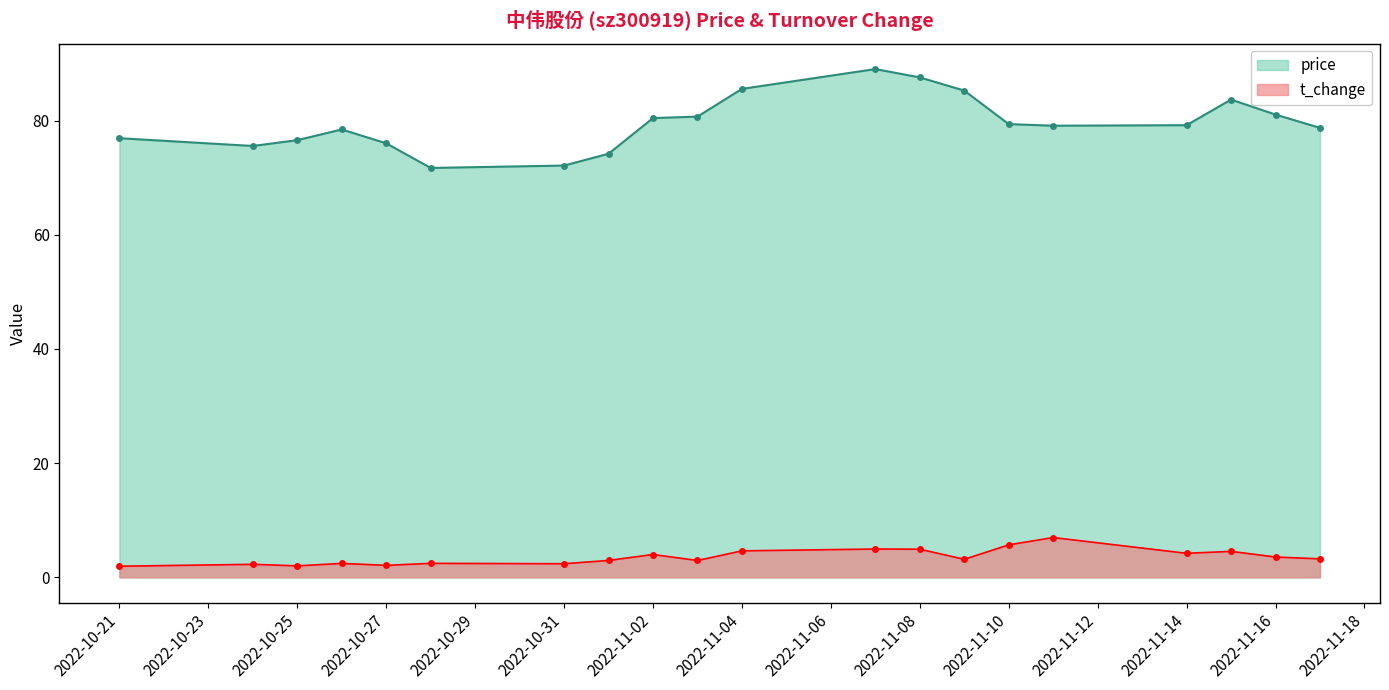

At which category does the chart reach its peak across all series?

2022-11-07